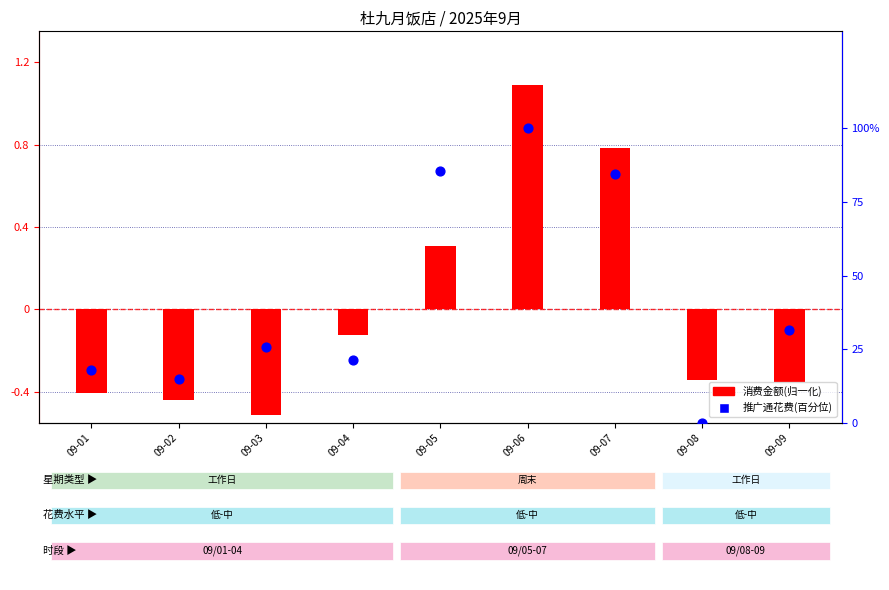

Approximately how many times larger is the value at 09-01 compared to 09-02?

1.2